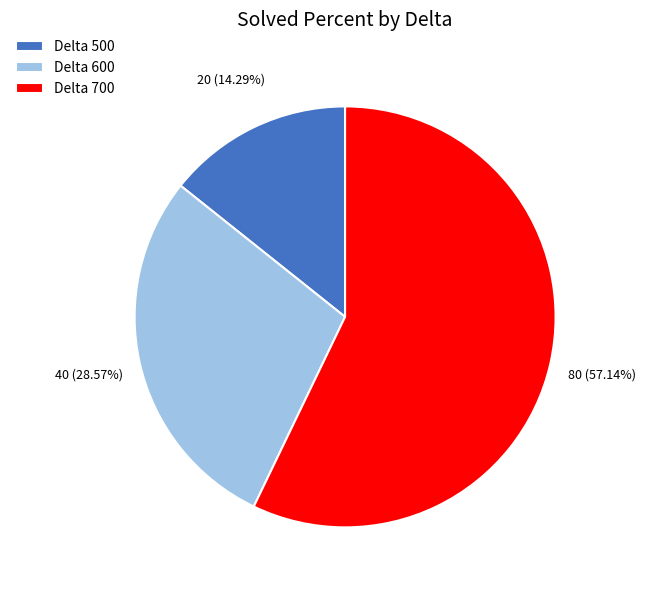

What is the smallest slice in the pie chart?

Delta 500